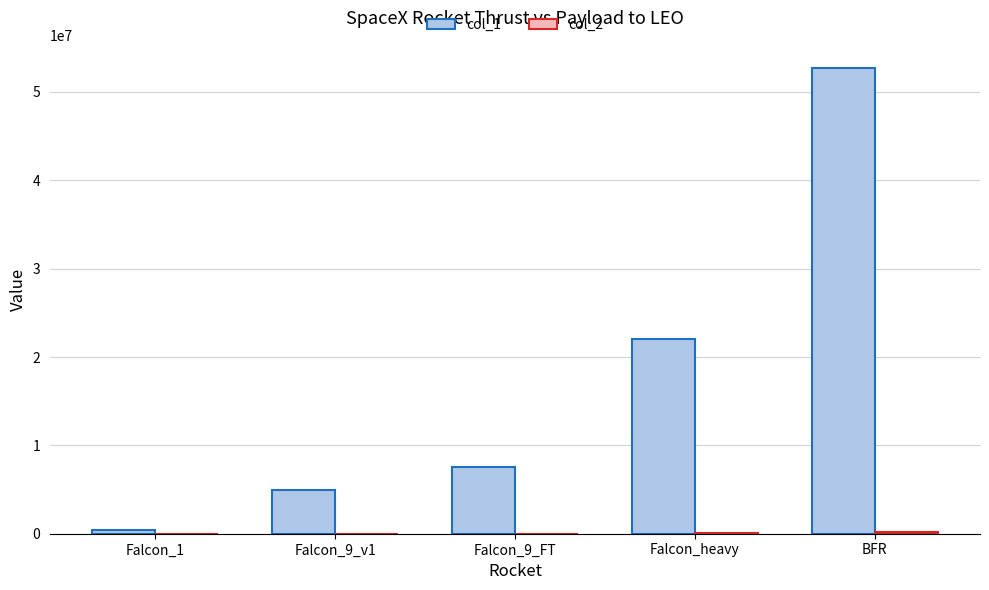

Which series has the largest total across all categories?

col_1